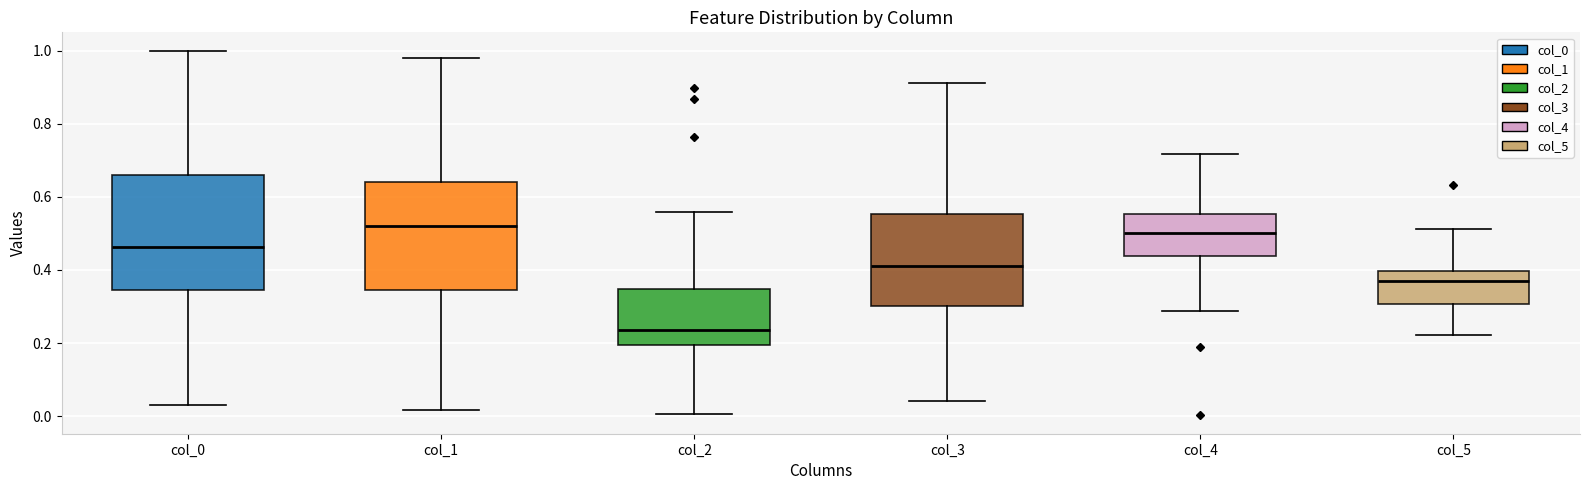

Reading left to right, read every box against the y-axis: the position of its median line, the range the box covers, and the ends of its whiskers. The values are not printed on the chart, so give them approximately, as read against the axis.

col_0: median 0.46, box 0.34 to 0.66, whiskers 0.02 to 1.00
col_1: median 0.52, box 0.34 to 0.64, whiskers 0.02 to 0.98
col_2: median 0.24, box 0.20 to 0.34, whiskers 0.00 to 0.56
col_3: median 0.42, box 0.30 to 0.56, whiskers 0.04 to 0.92
col_4: median 0.50, box 0.44 to 0.56, whiskers 0.28 to 0.72
col_5: median 0.38, box 0.30 to 0.40, whiskers 0.22 to 0.52